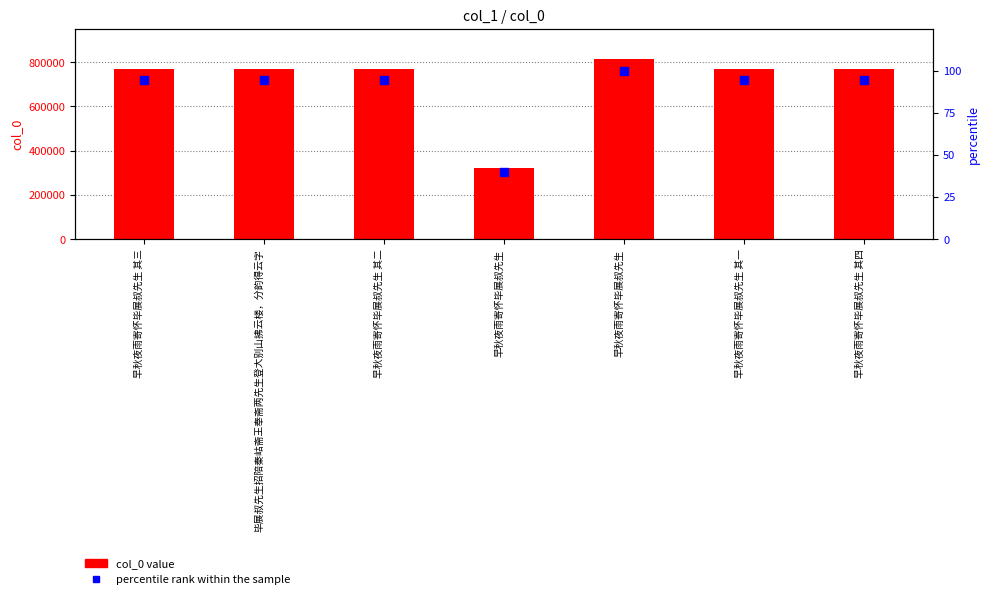

Which series reaches the maximum Y coordinate?

col_0